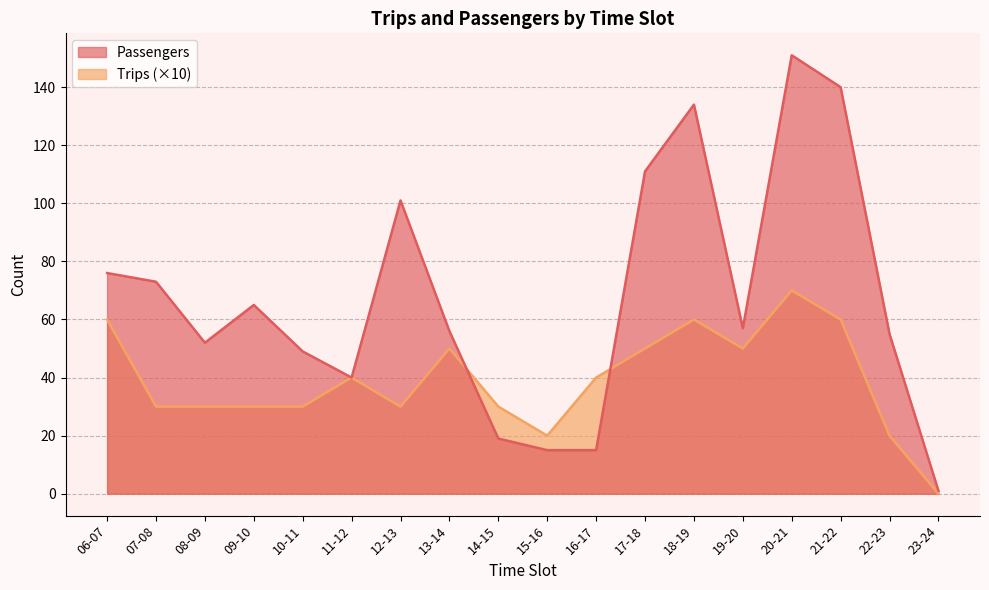

Rank the series by their average value, from highest to lowest.

Passengers, Trips (×10)